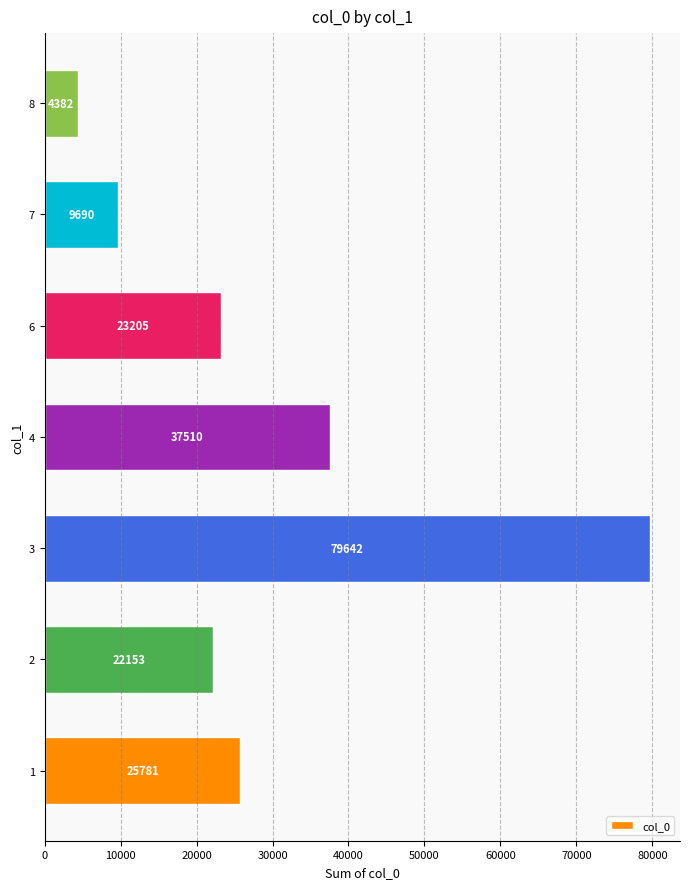

At which category does the chart reach its peak across all series?

3